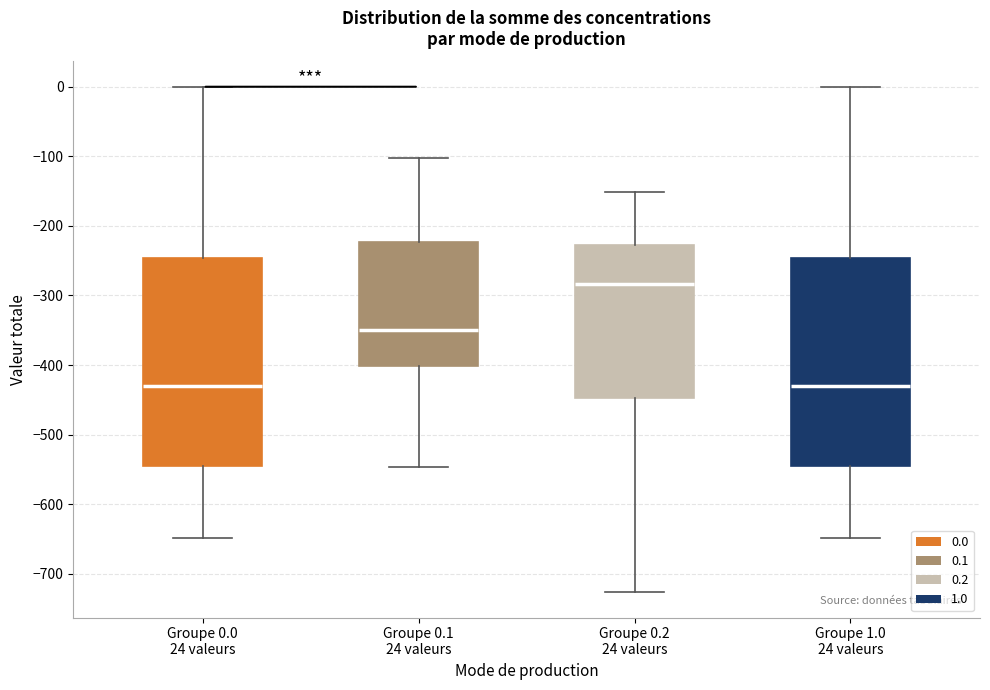

Reading left to right, read every box against the y-axis: the position of its median line, the range the box covers, and the ends of its whiskers. The values are not printed on the chart, so give them approximately, as read against the axis.

Groupe 0.0 24 valeurs: median -430, box -540 to -250, whiskers -650 to 0
Groupe 0.1 24 valeurs: median -350, box -400 to -220, whiskers -550 to -100
Groupe 0.2 24 valeurs: median -280, box -450 to -230, whiskers -730 to -150
Groupe 1.0 24 valeurs: median -430, box -540 to -250, whiskers -650 to 0